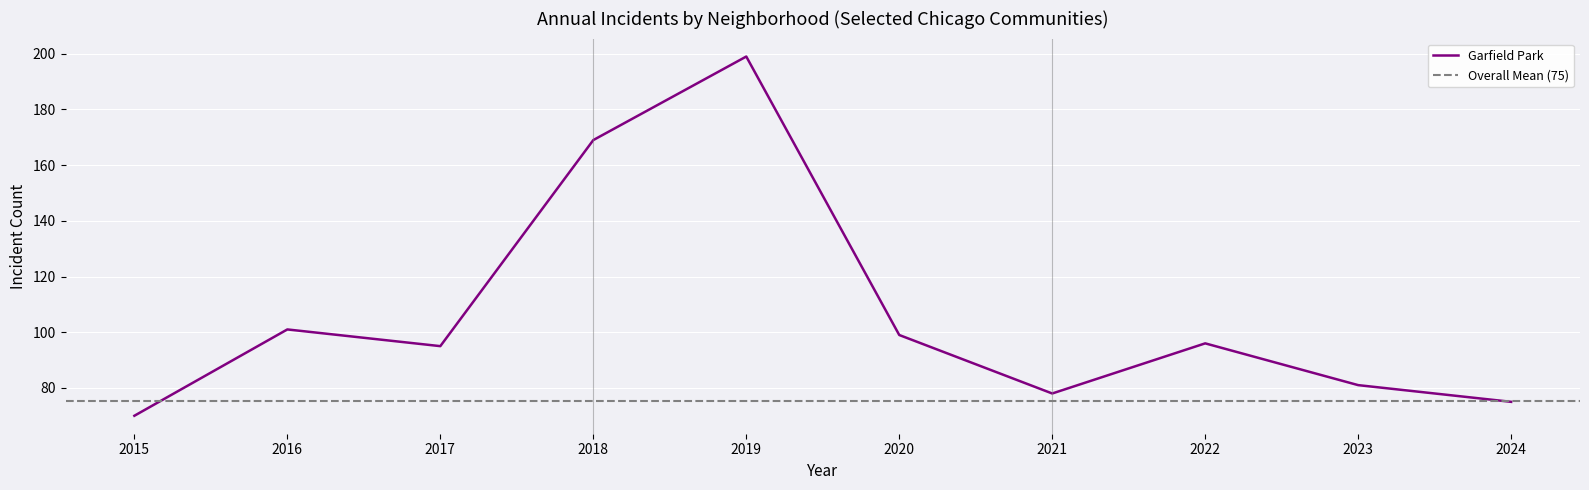

What is the greatest value displayed?

199